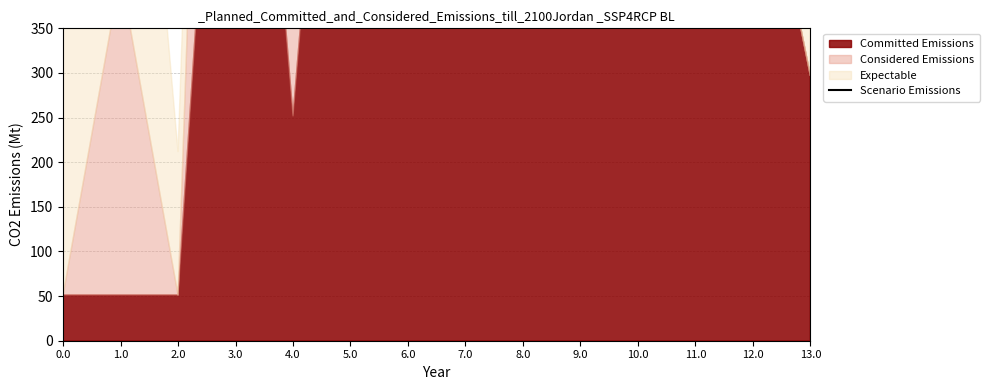

How many interior local valleys (lower than both neighbors) does the data have?

2